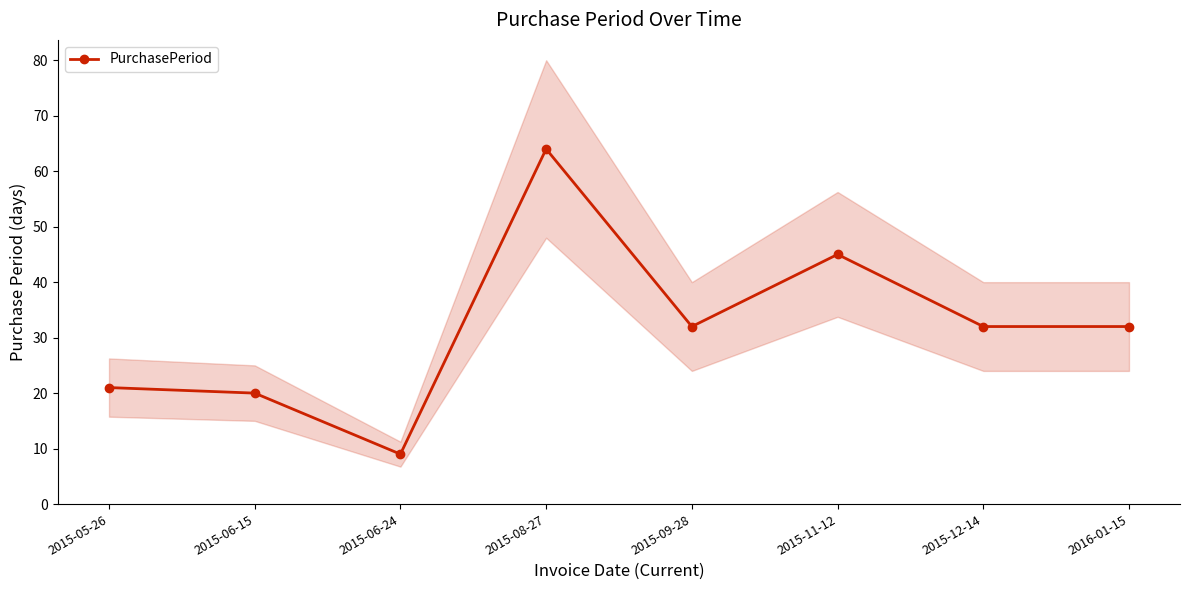

Reading left to right, extract all data points from this chart.

2015-05-26=21	2015-06-15=20	2015-06-24=9	2015-08-27=64	2015-09-28=32	2015-11-12=45	2015-12-14=32	2016-01-15=32